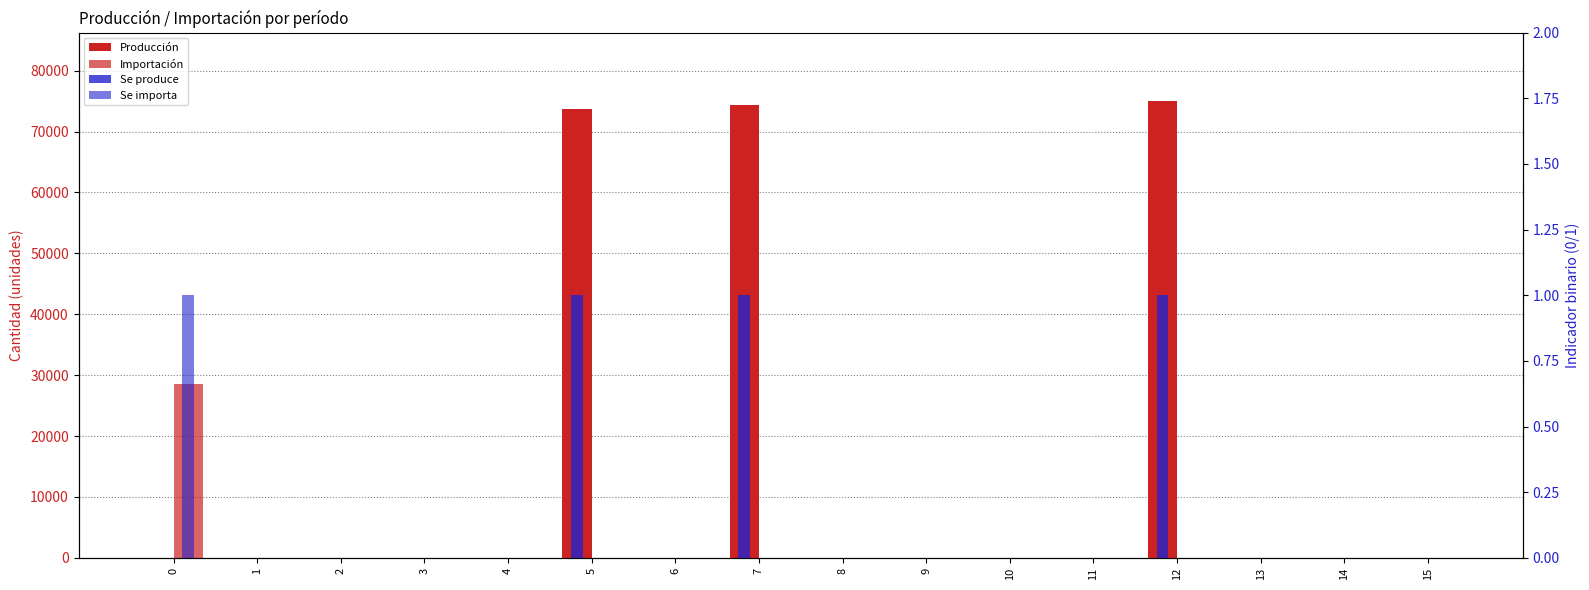

At which category is the sum across all series the highest?

12